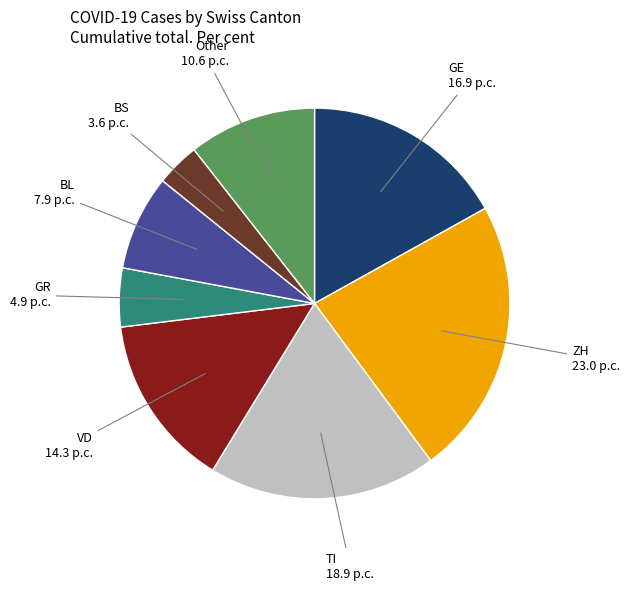

How many slices are in this pie chart?

8